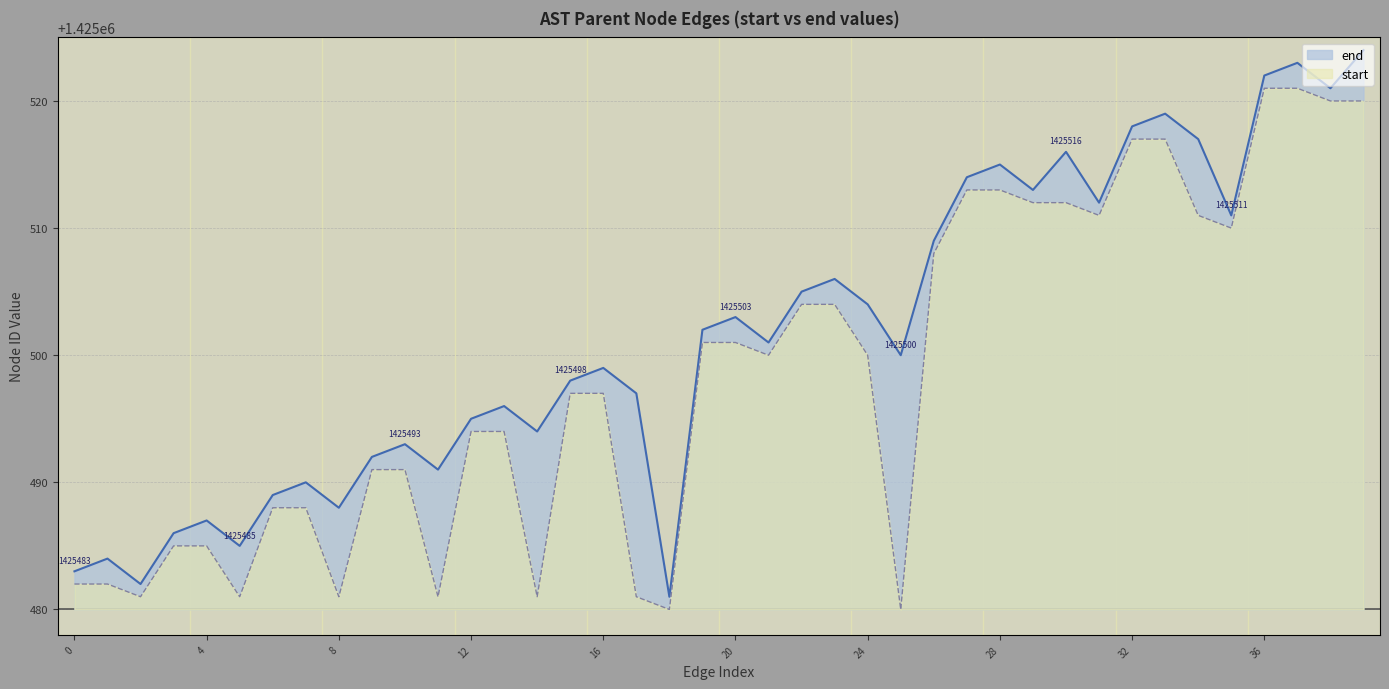

What is the change in value from 29 to 37?

+10